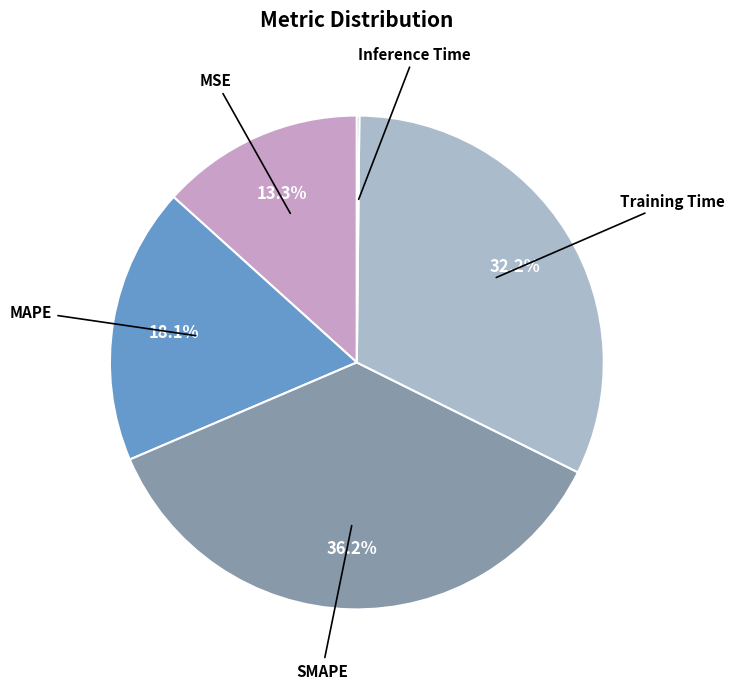

What portion of the pie excludes Training Time?

67.8%